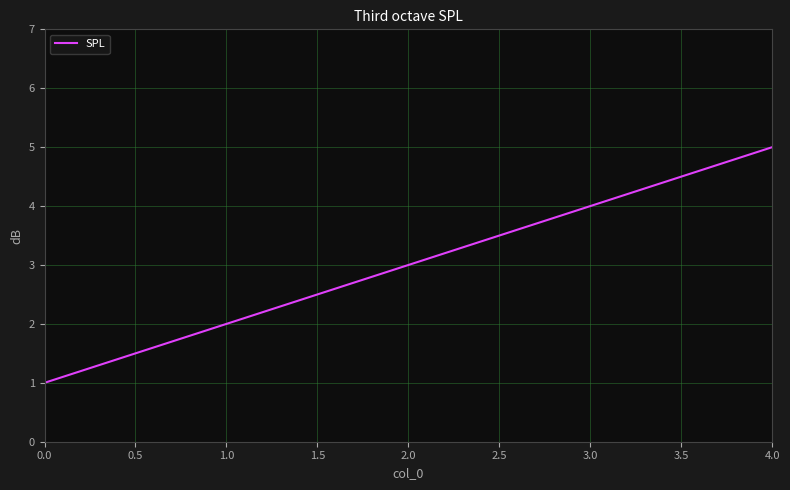

How many series are shown in this chart?

1